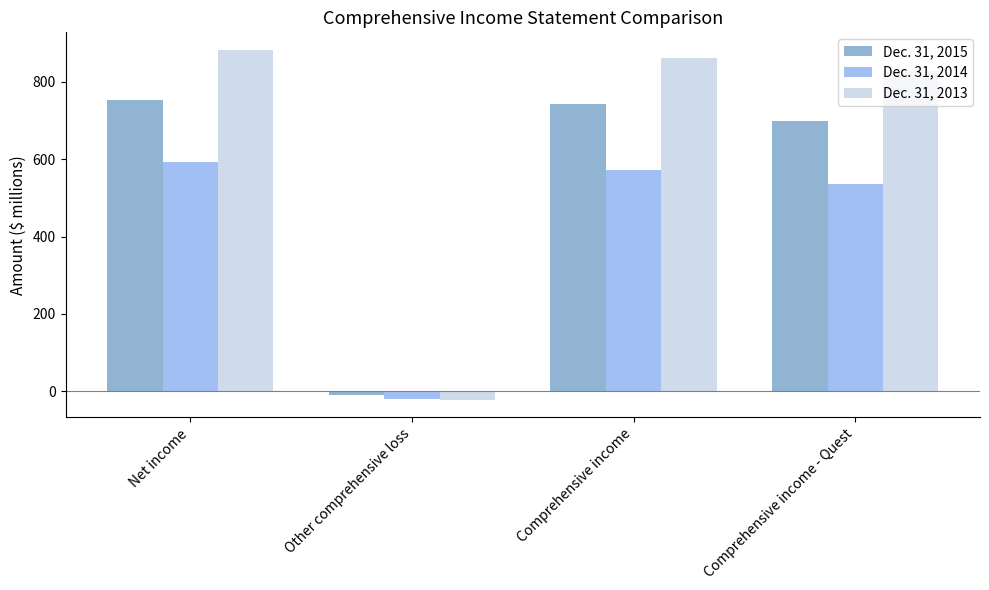

Reading right to left, extract all data points from this chart.

Dec. 31, 2015: 698	742	-11	753
Dec. 31, 2014: 537	573	-19	592
Dec. 31, 2013: 827	861	-22	883